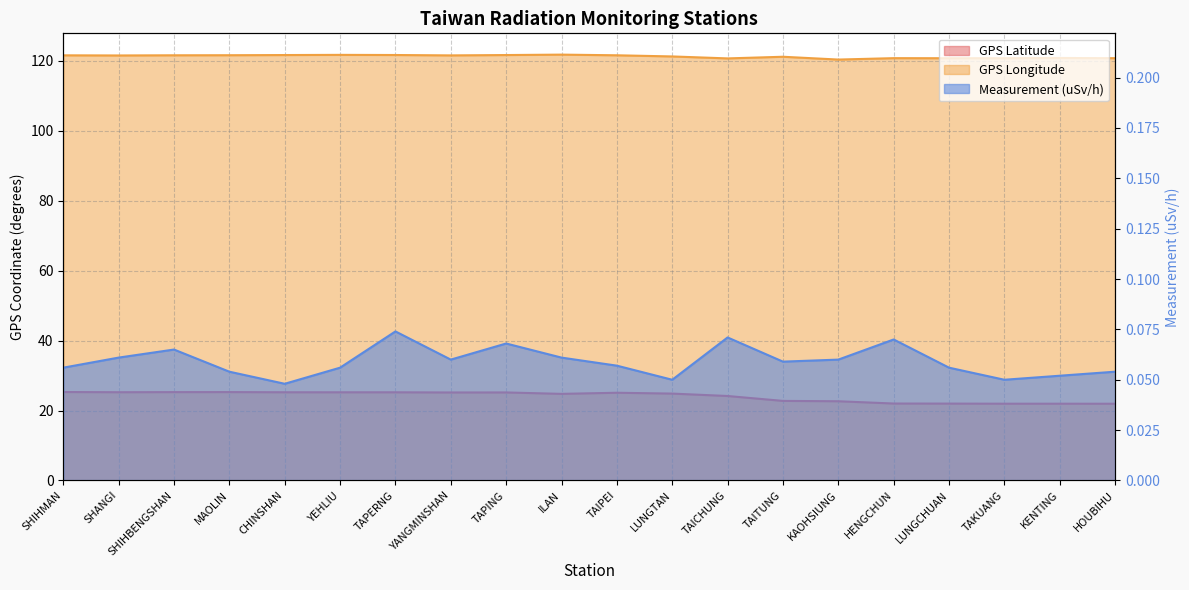

Rank the series by their average value, from highest to lowest.

GPS Longitude, GPS Latitude, Measurement (uSv/h)